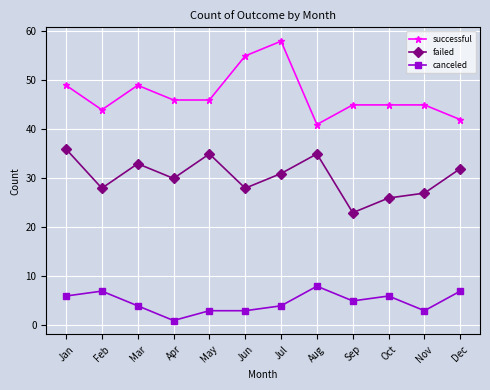

How many lines are shown in the chart?

3